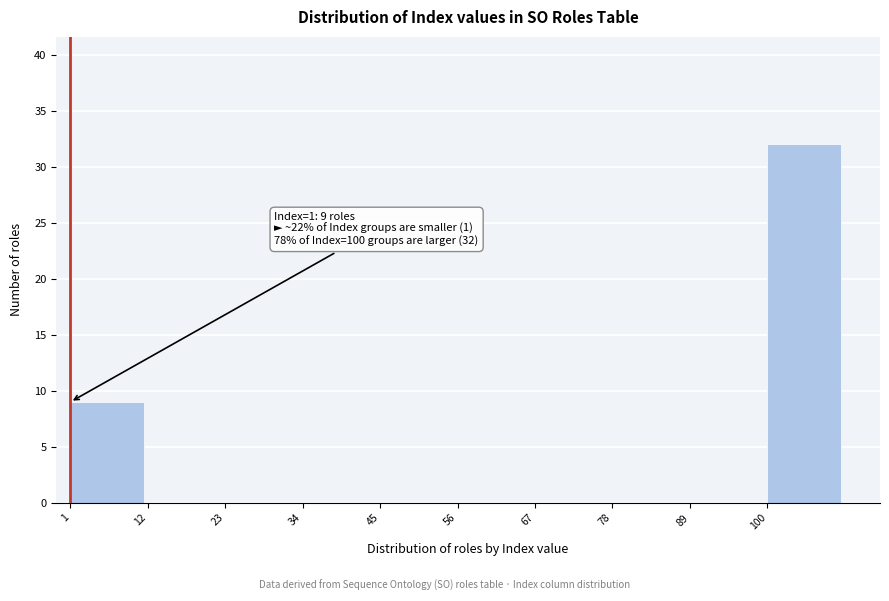

Over which range of the x-axis is the bar tallest?

100 to 111